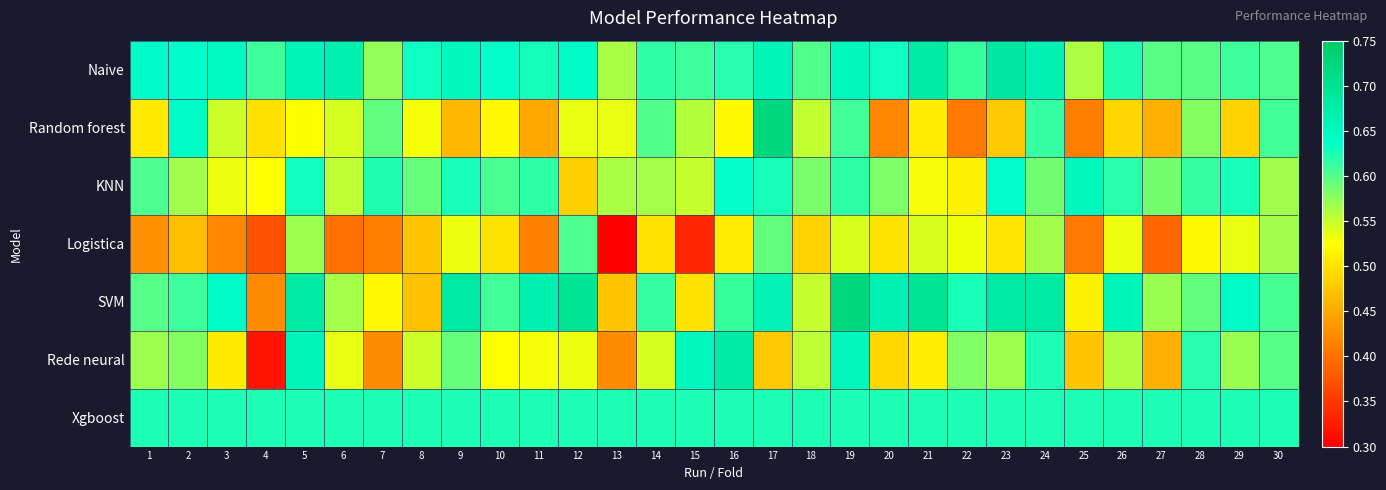

What is the total value across all series at 17?

4.4